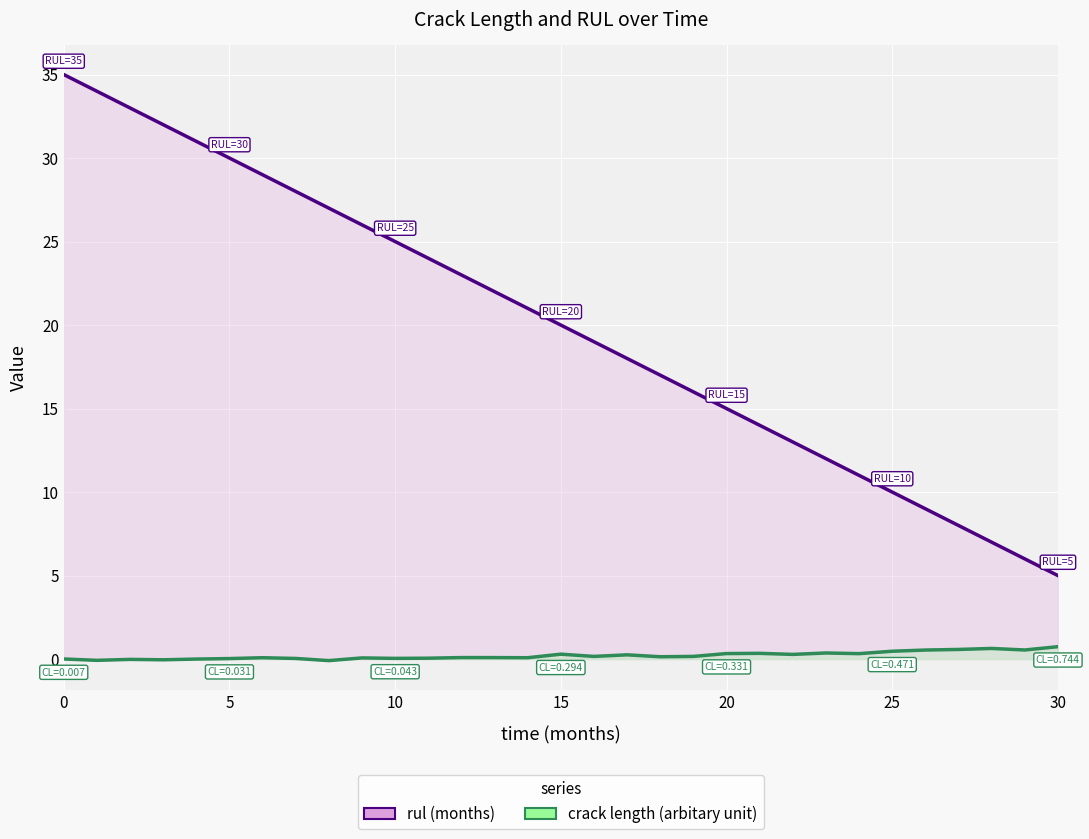

True or false: rul (months) and crack length (arbitary unit) cross at least once.

False